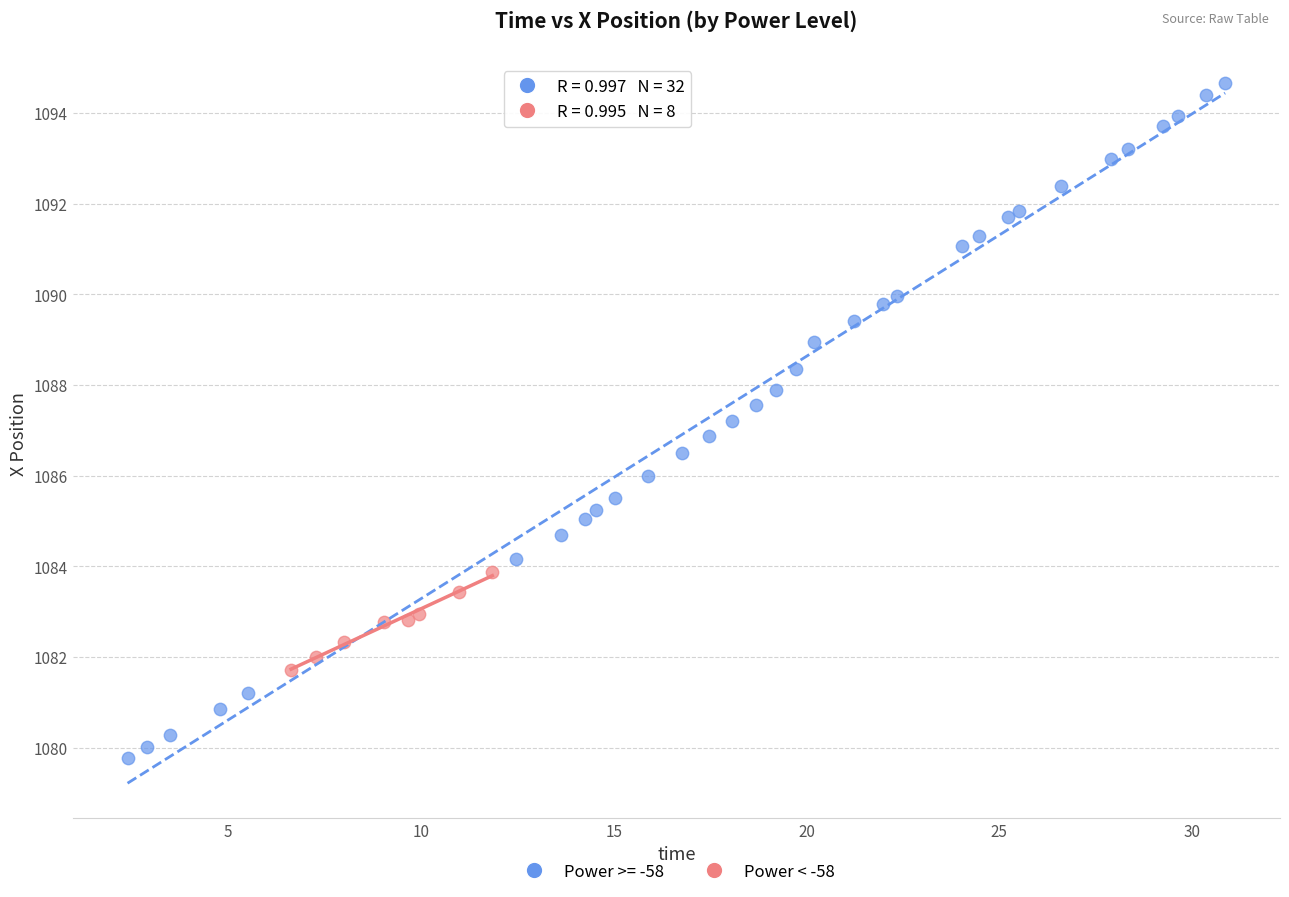

Which series contains the highest Y value?

Power >= -58